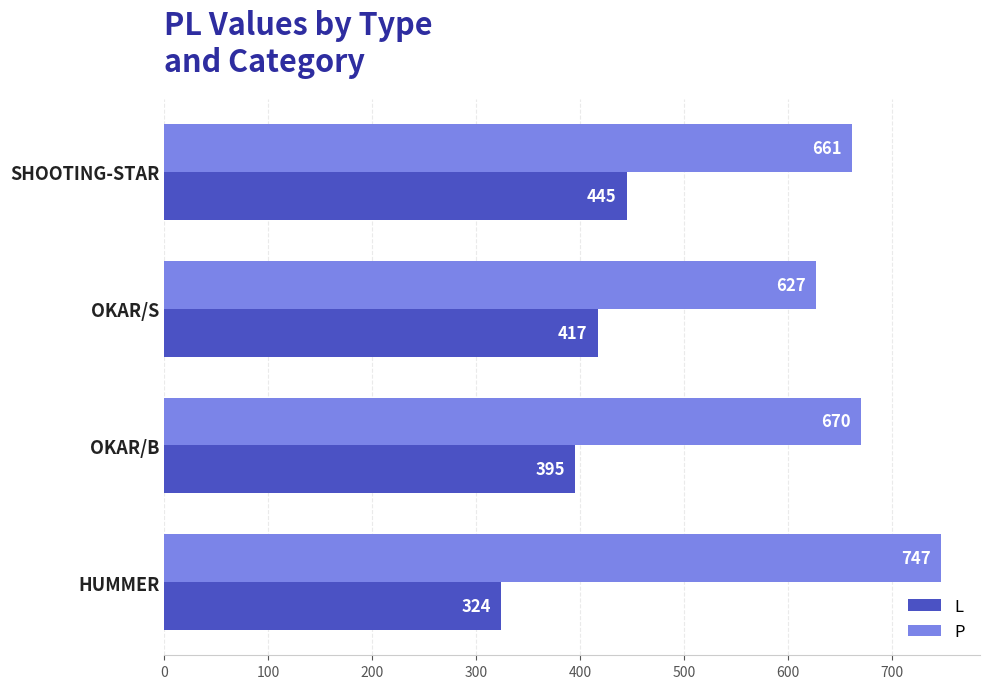

Where is L nearest to the value 384?

OKAR/B